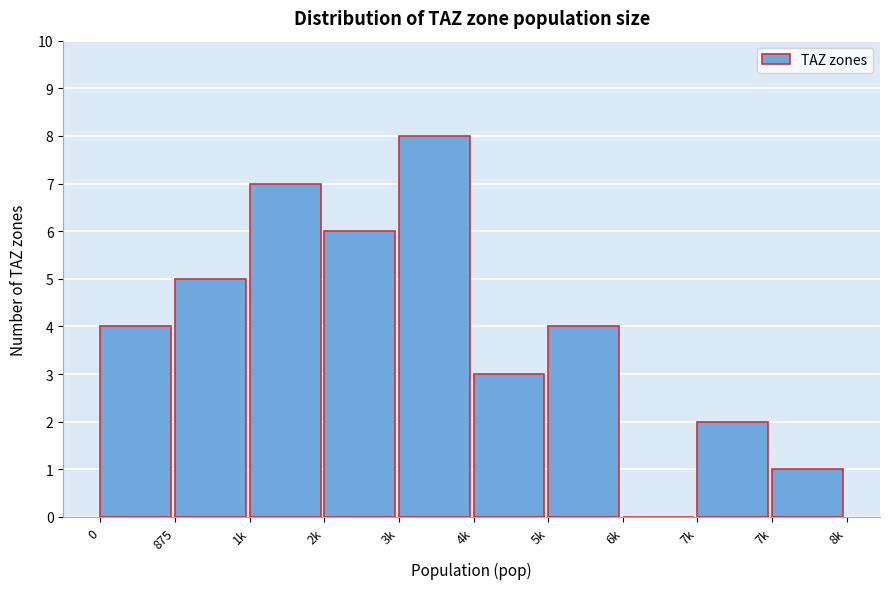

Are the bars horizontal?

No